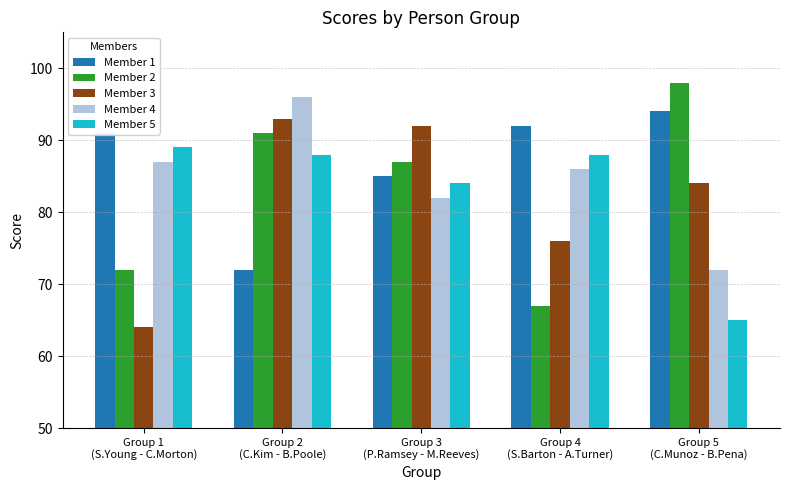

The value of Member 4 at Group 2
(C.Kim - B.Poole) is 96. True or false?

True